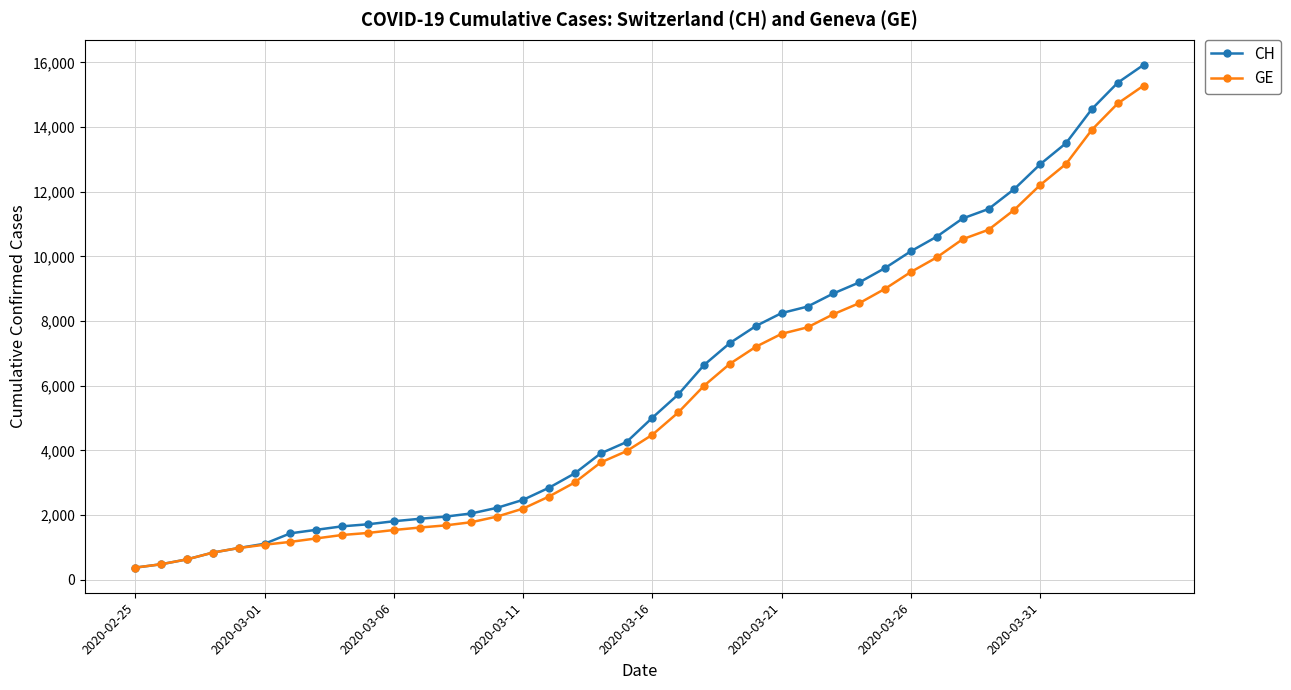

Which series has the largest range (max minus min)?

CH